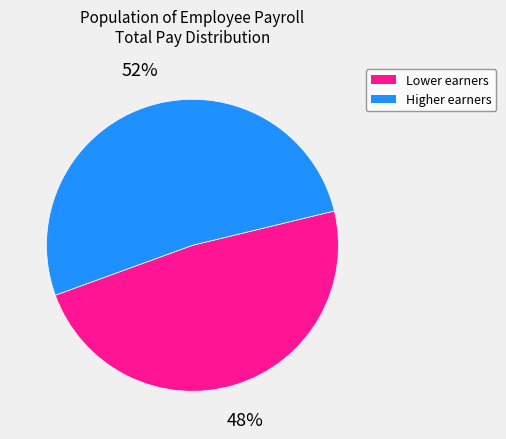

To the nearest percent, what is the difference between the largest and smallest slice percentages?

4%